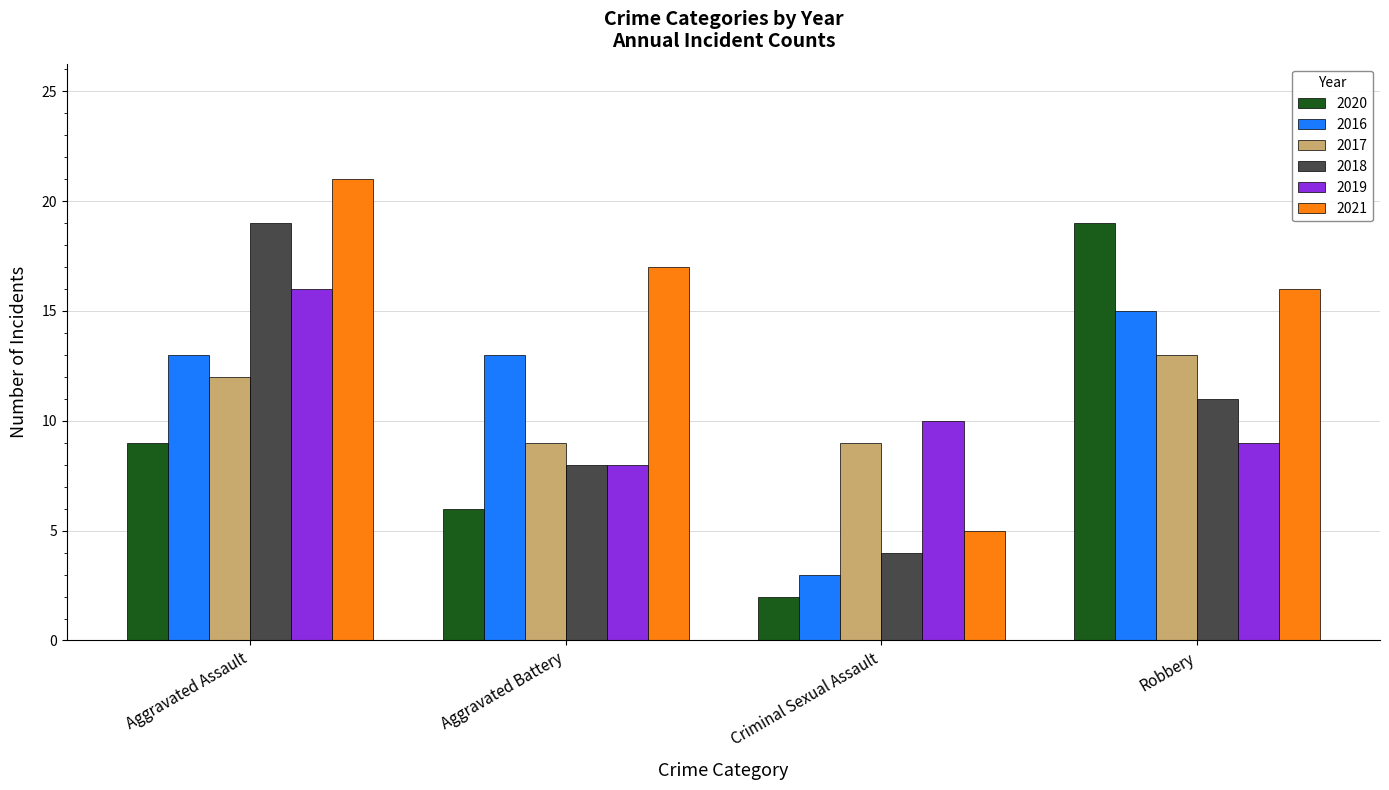

What is the lowest value of the 2017 series?

9